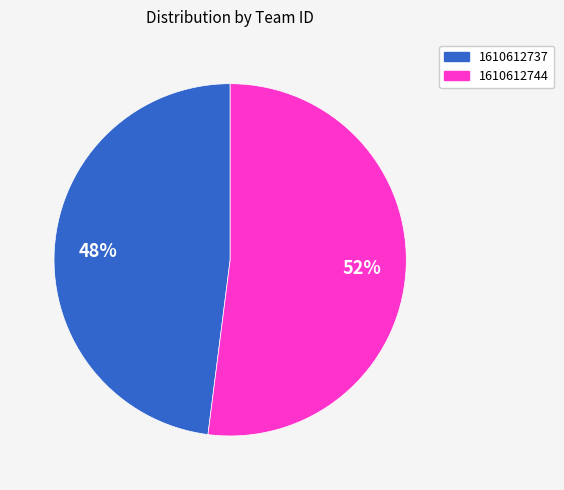

To the nearest percent, what is the difference between the 1610612744 and 1610612737 slice percentages?

4%